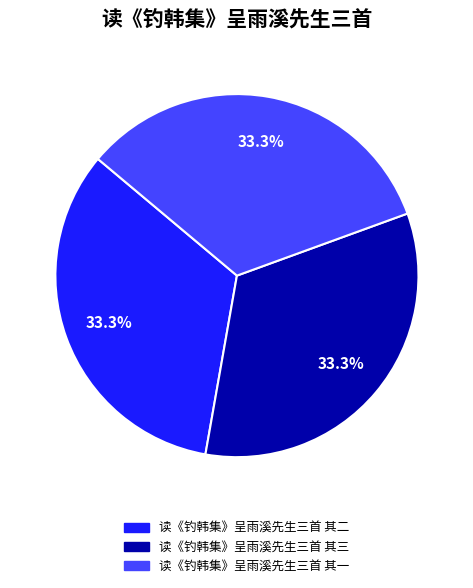

To the nearest percent, what portion does 读《钓韩集》呈雨溪先生三首 其一 represent?

33%